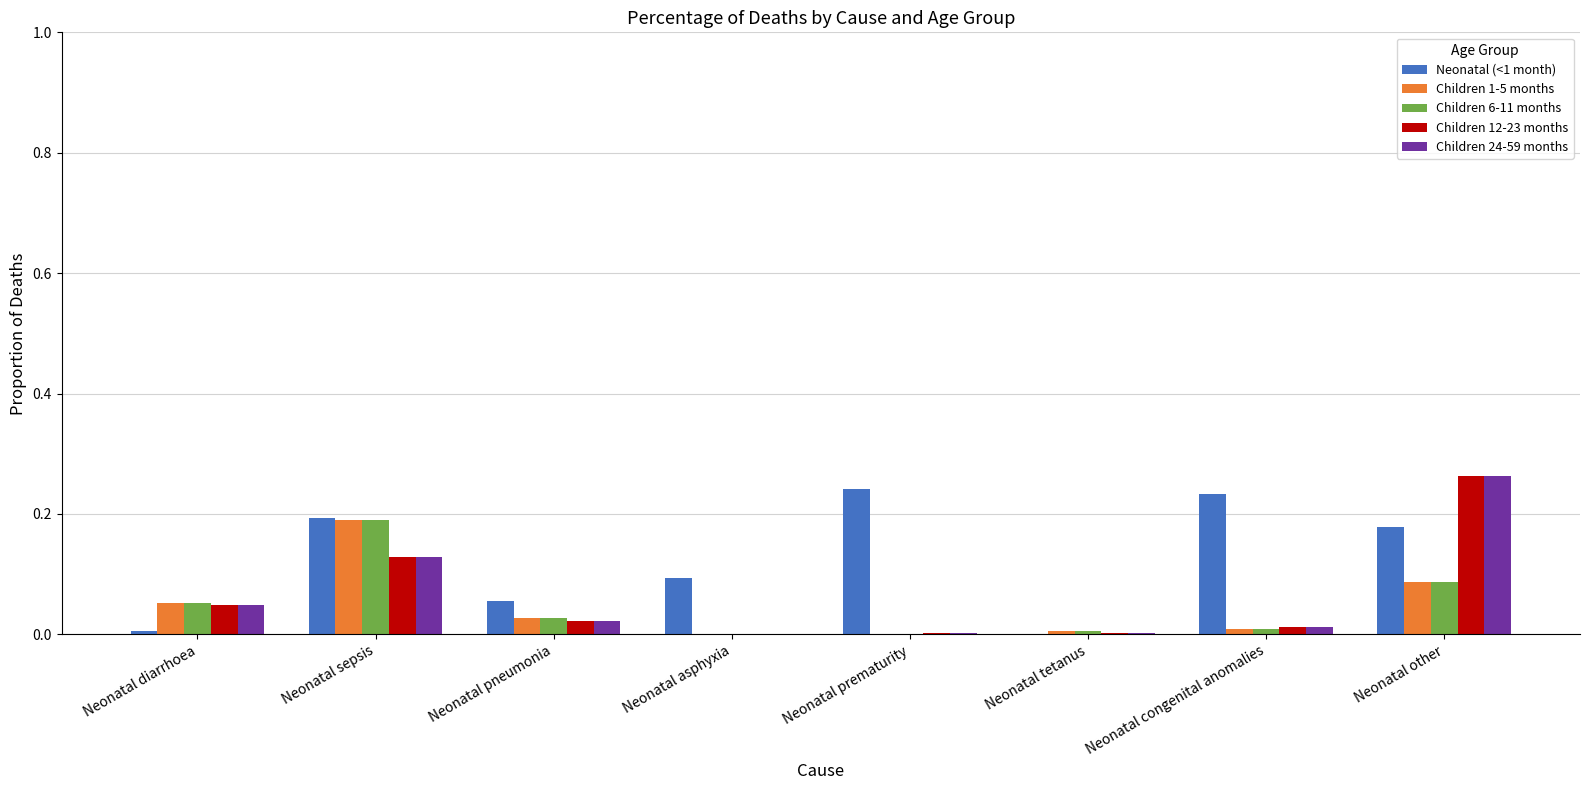

Is the value of Children 1-5 months at Neonatal sepsis greater than the value of Children 6-11 months at Neonatal other?

Yes